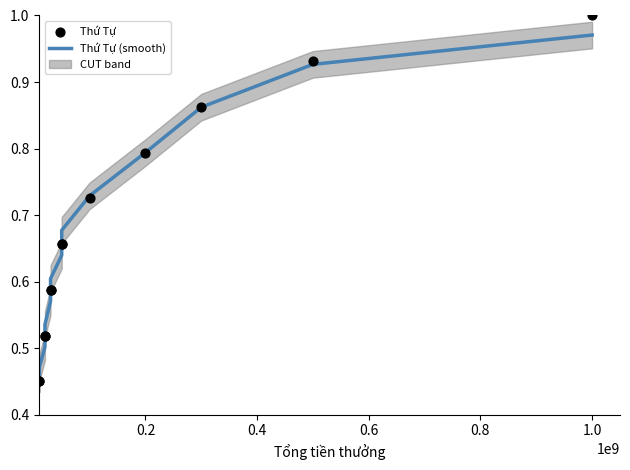

Which series reaches the maximum Y coordinate?

Thứ Tự